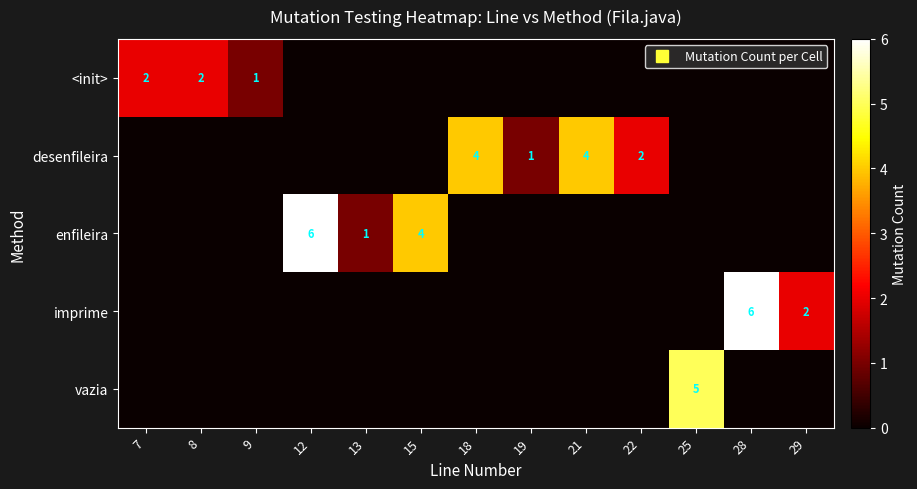

What is the sum of all desenfileira values?

11